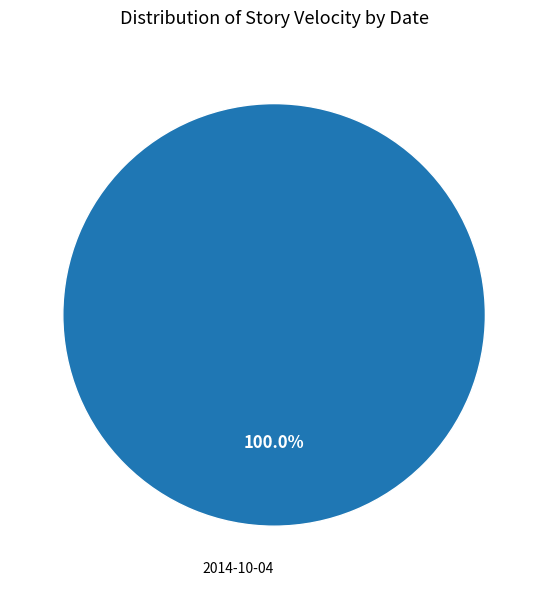

Rank the categories by value from lowest to highest.

2014-10-04